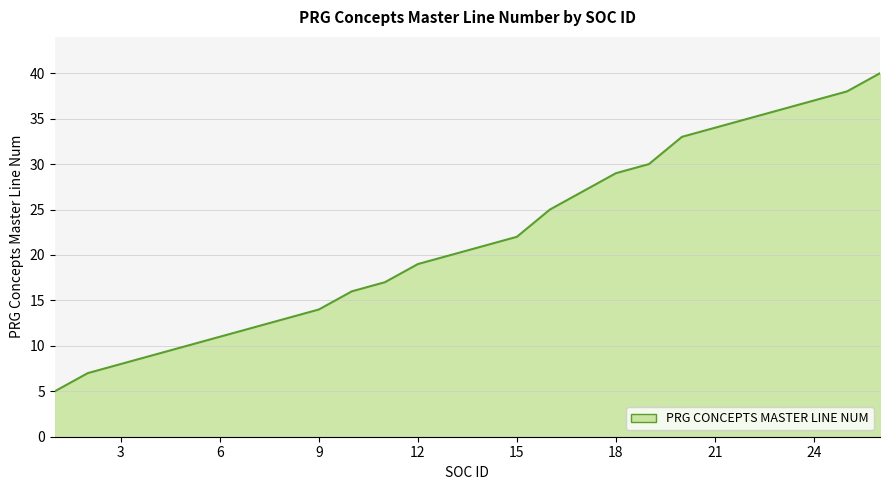

What is the smallest value displayed?

5